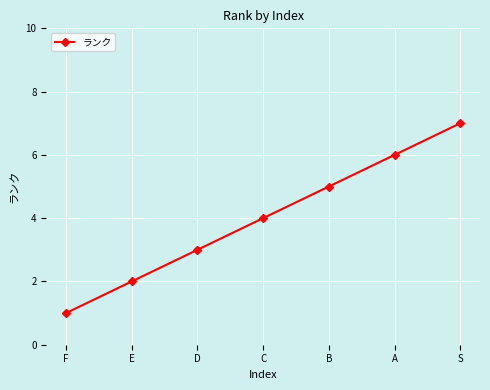

Reading left to right, transcribe all the data shown in this chart.

1	2	3	4	5	6	7